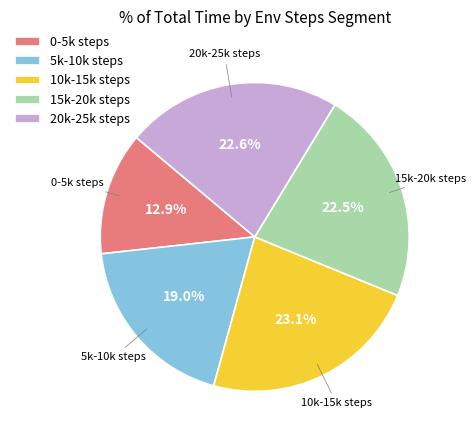

What is the ratio of the value at 20k-25k steps to the value at 15k-20k steps?

1.0